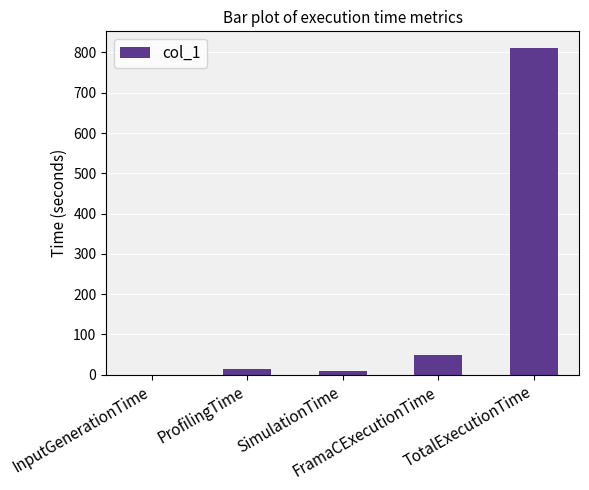

What is the greatest value displayed?

811.9